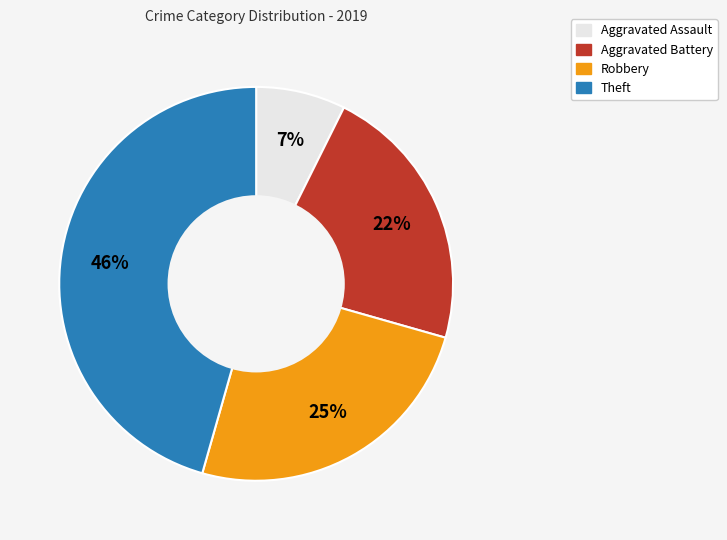

How many slices are in this pie chart?

4